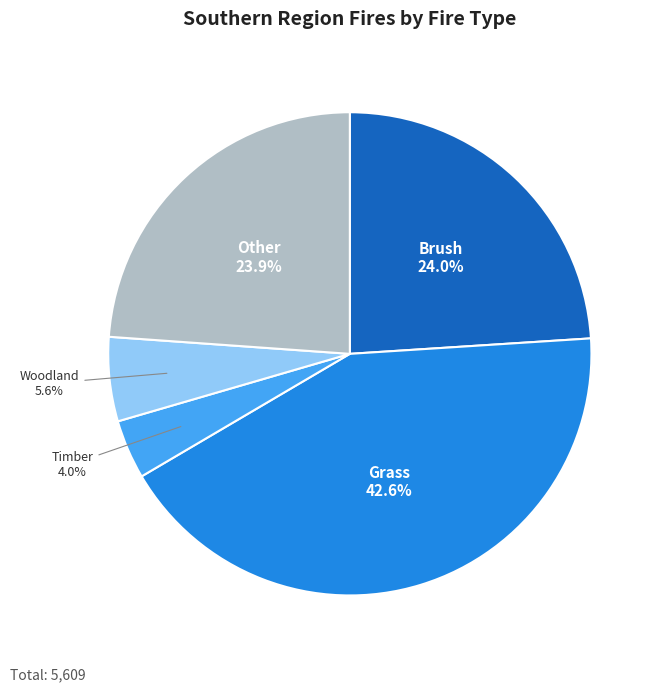

To the nearest percent, what portion does Grass represent?

43%